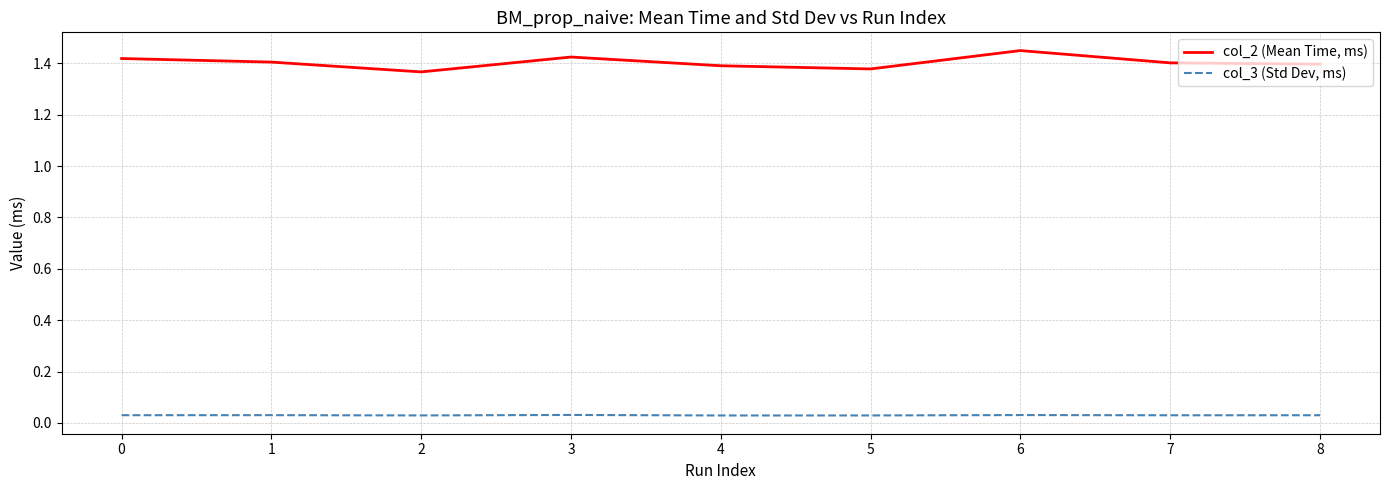

What is the sum of the col_3 (Std Dev, ms) values at 6 and 4?

0.1